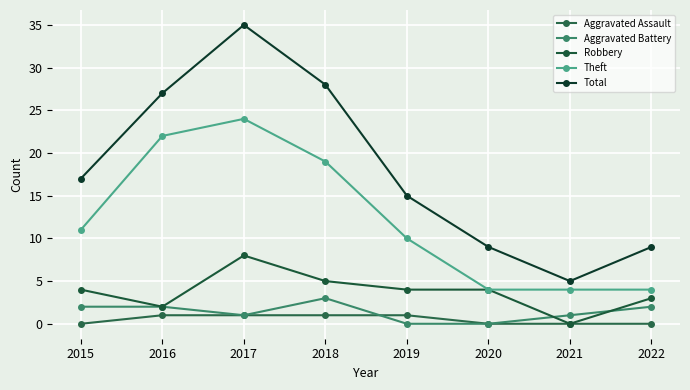

What is the value of the Robbery point at the 1st from the left?

4